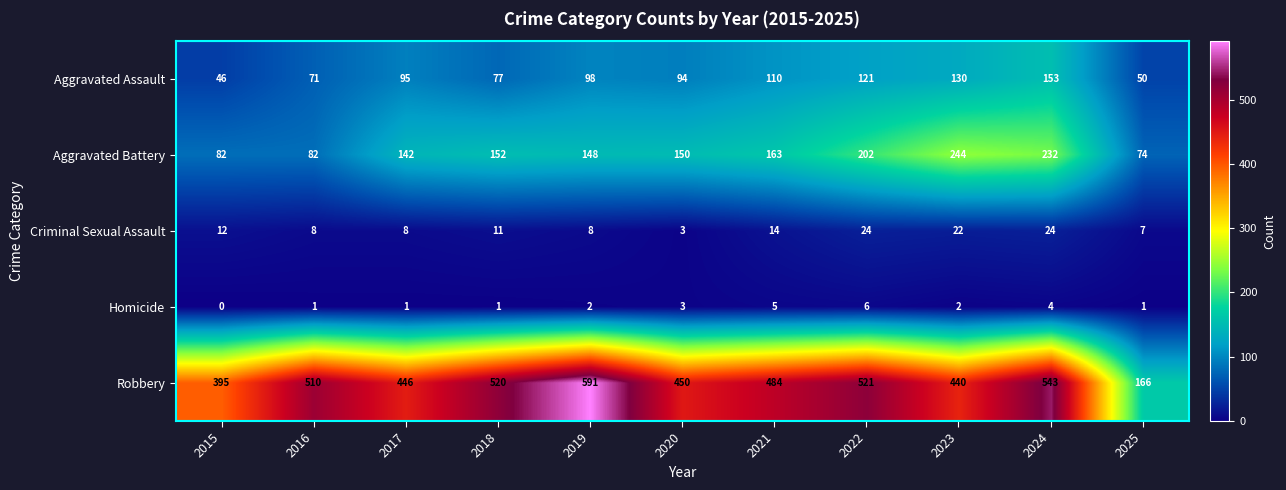

What is the difference between the second highest and second lowest values in the Criminal Sexual Assault series?

17